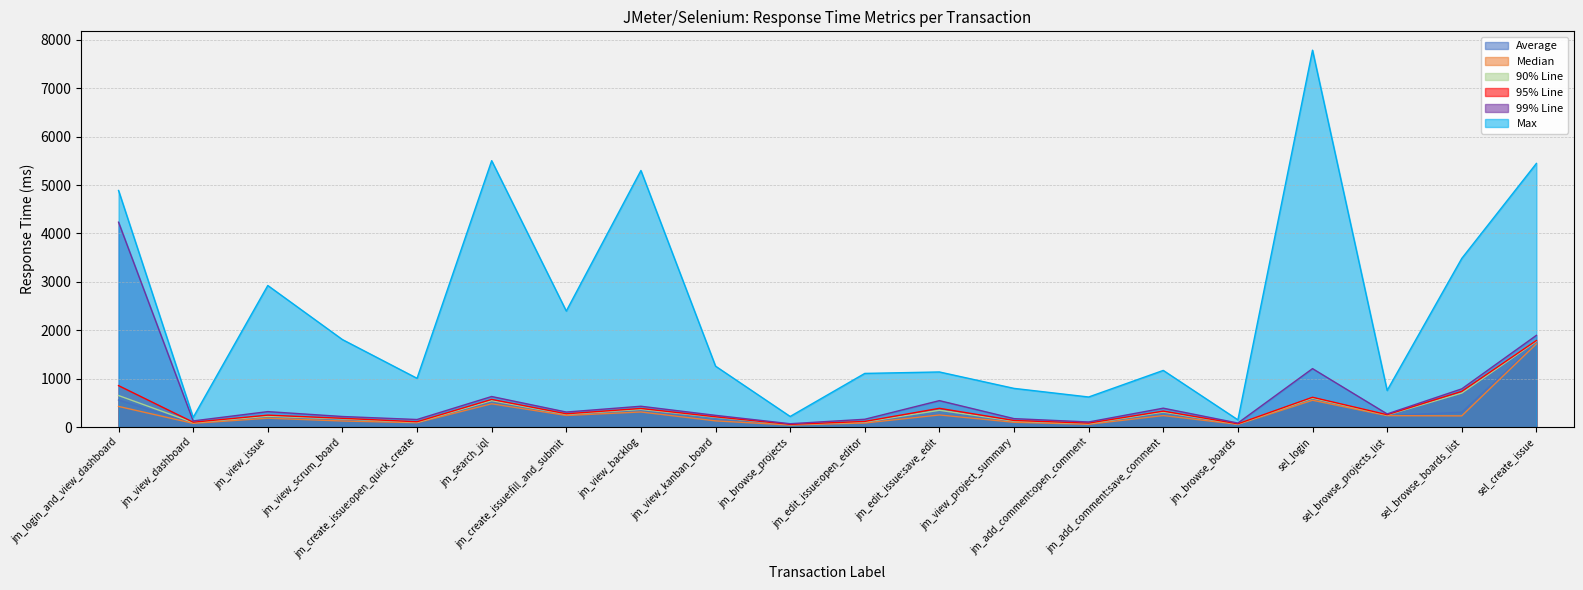

Which label corresponds to the largest value in the chart?

sel_login